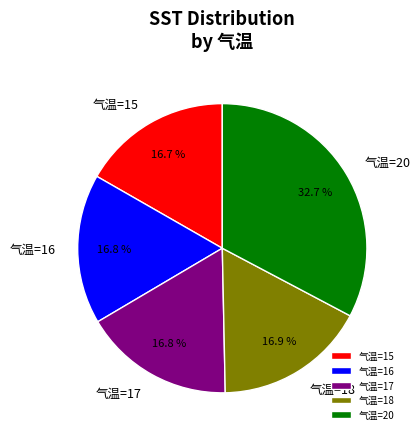

Do 气温=15 and 气温=16 together represent more than half of the pie?

No